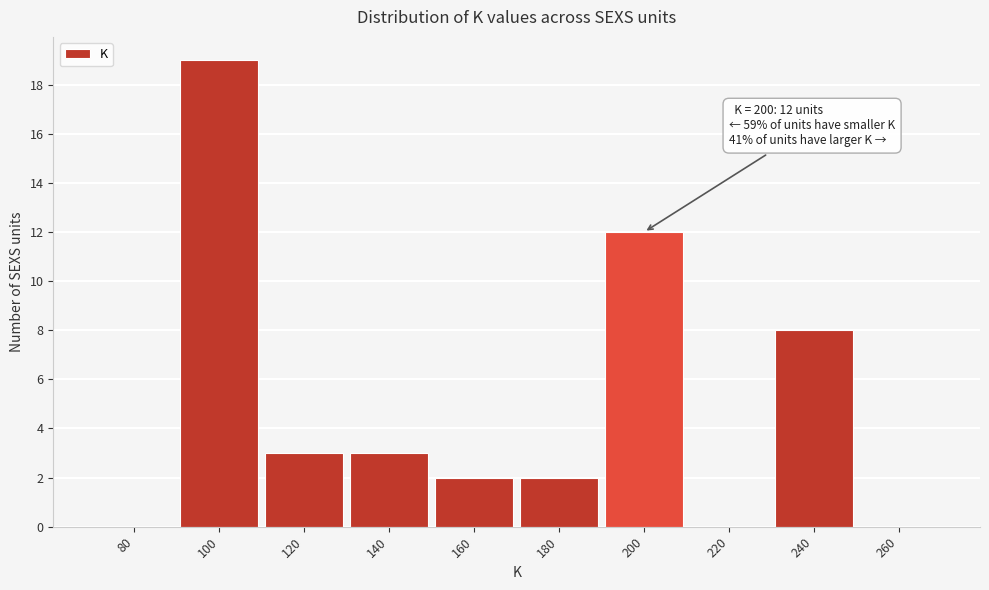

Reading left to right, what are all the values shown in this chart?

80=0	100=19	120=3	140=3	160=2	180=2	200=12	220=0	240=8	260=0